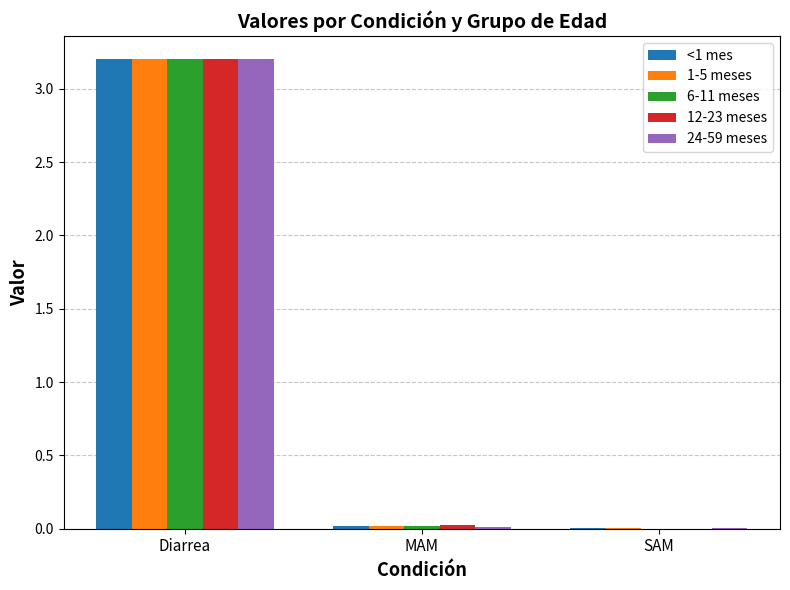

What is the maximum value for 1-5 meses?

3.2